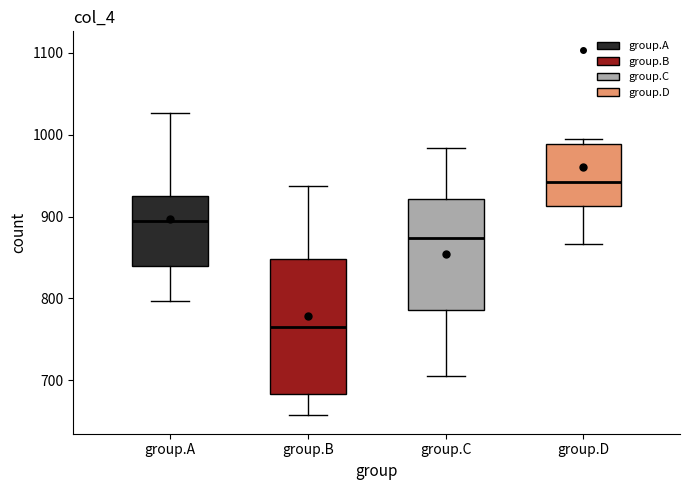

Where is the lower edge of the box for group.D on the y-axis? The values are not printed on the chart, so give them approximately, as read against the axis.

910